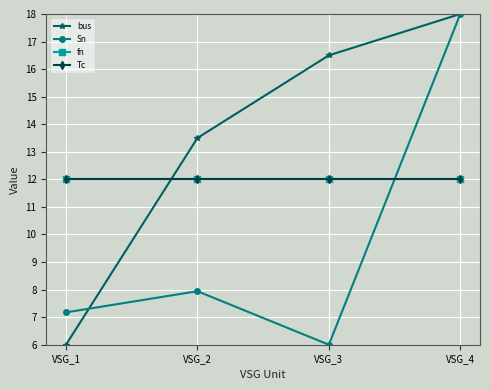

Read the bus value at VSG_3.

16.5